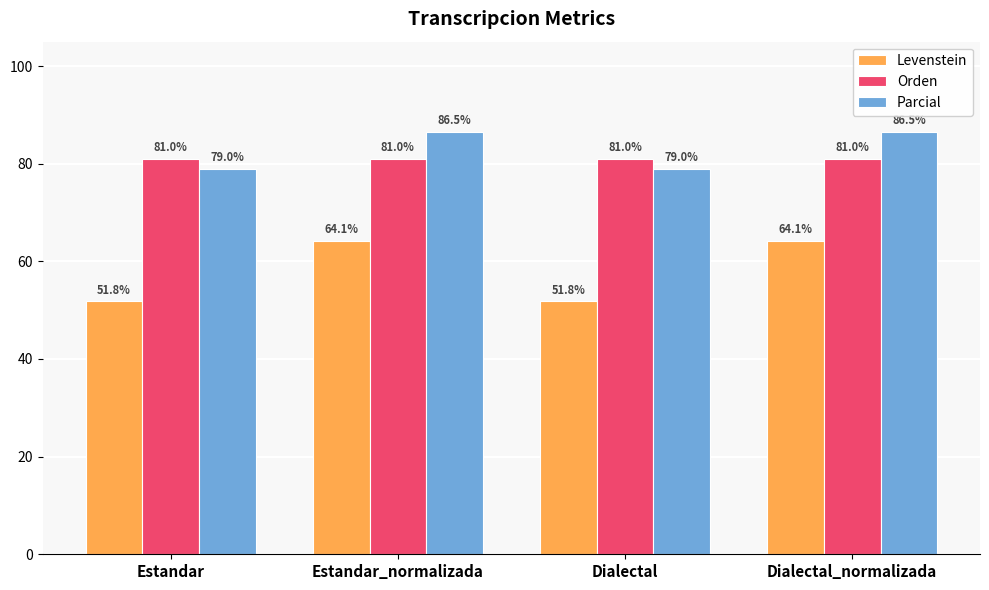

What is the highest value of the Levenstein series?

64.1